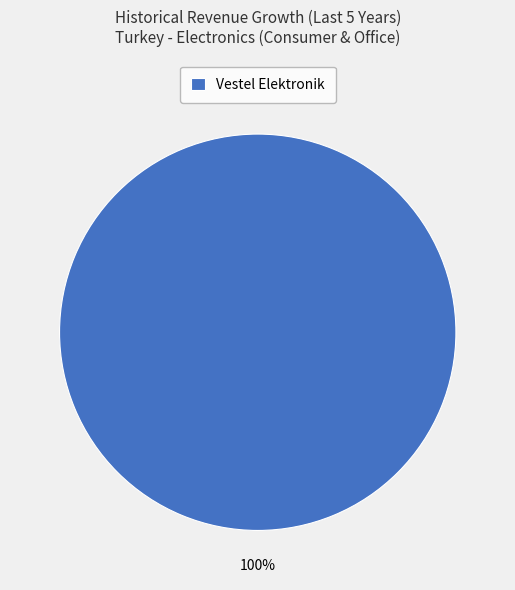

How many segments does this pie chart have?

1